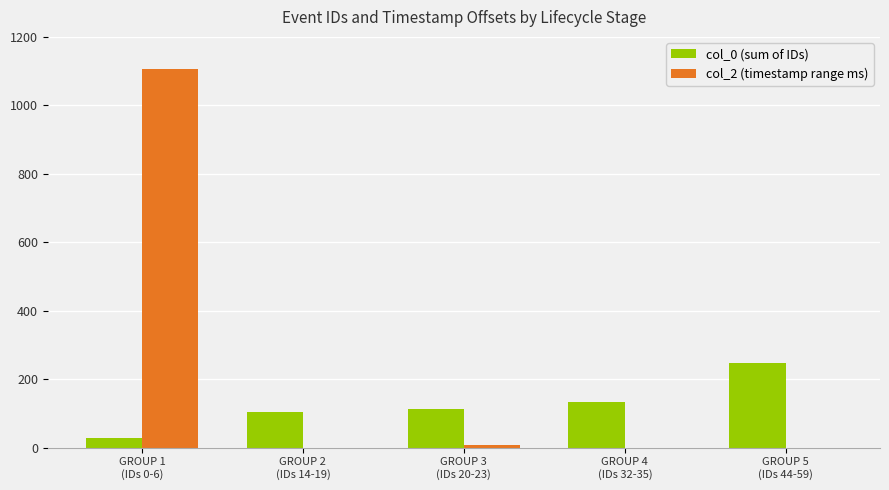

Does the chart contain stacked bars?

No